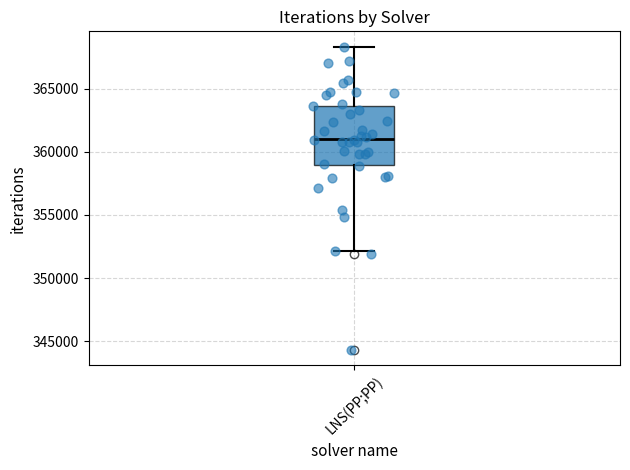

Read this box plot against the y-axis: the position of the median line, the range covered by the box, and the ends of both whiskers. The values are not printed on the chart, so give them approximately, as read against the axis.

median 361000, box 359000 to 363500, whiskers 352000 to 368500